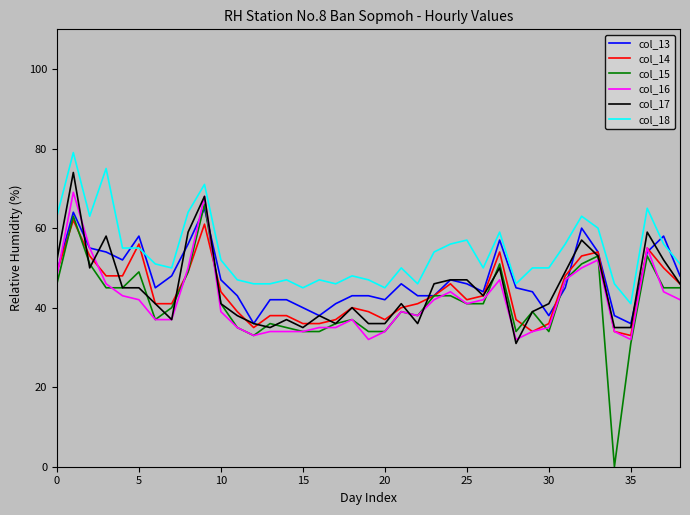

Which series has the widest spread of values?

col_15